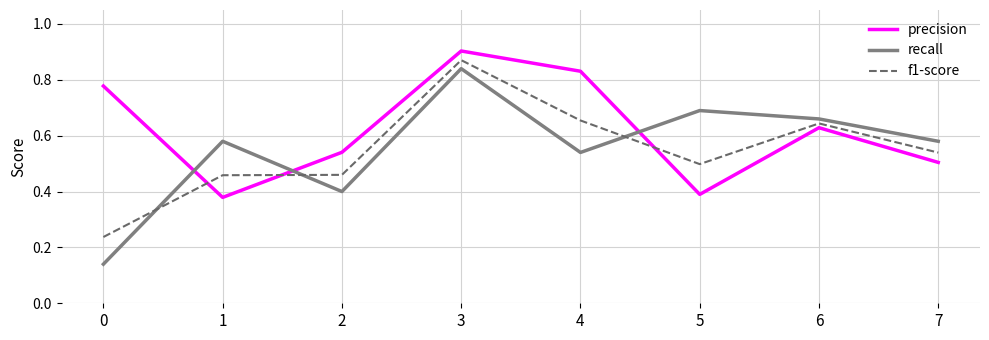

At which category does the chart reach its peak across all series?

3